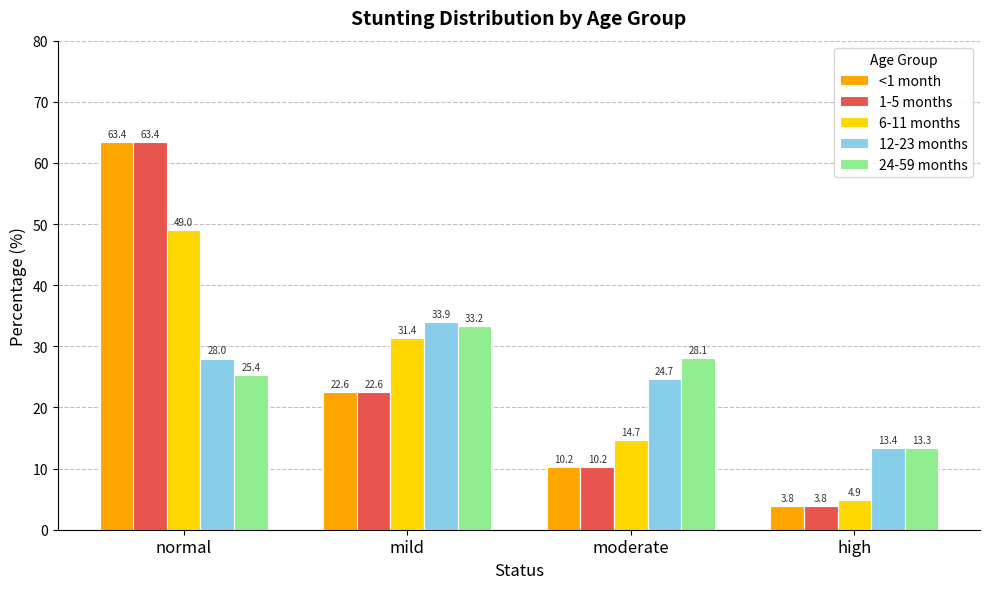

True or false: <1 month has a value of 63.4 at normal.

True